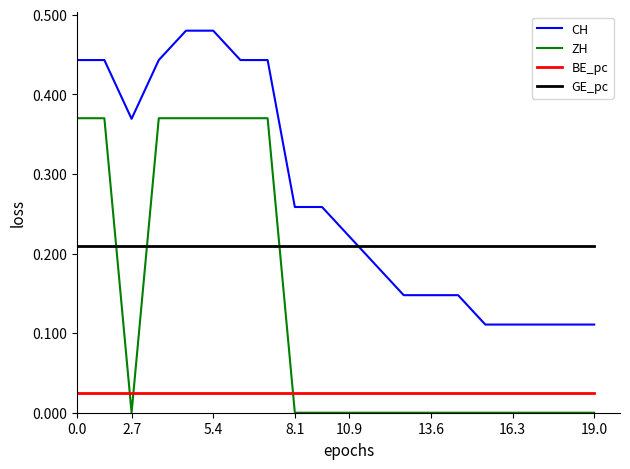

True or false: CH and ZH intersect in this chart.

False